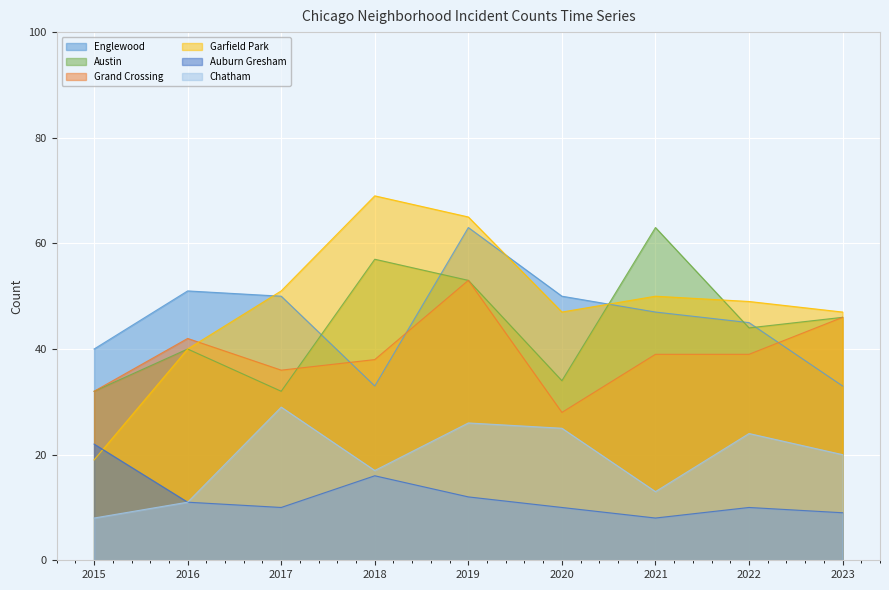

In Englewood, how many points are higher than both neighbors (excluding endpoints)?

2